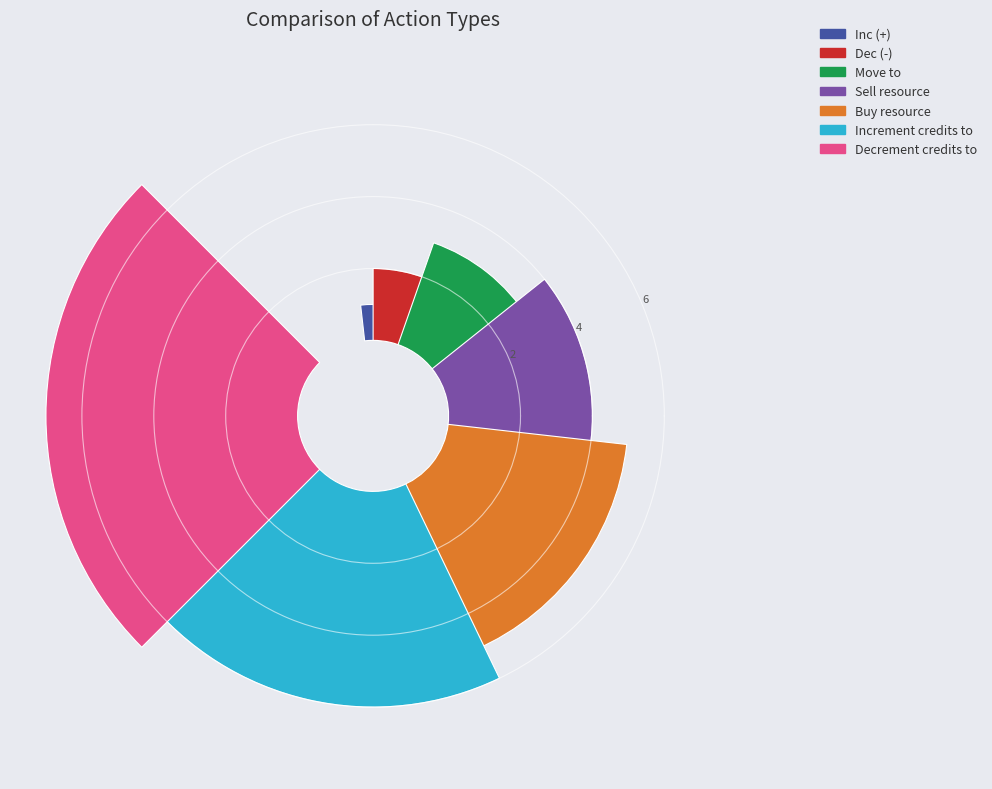

What is the total percentage of Increment credits to and Inc (+)?

25.0%